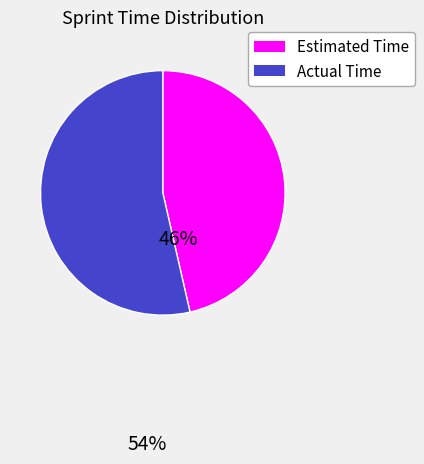

Count the number of slices in the pie.

2